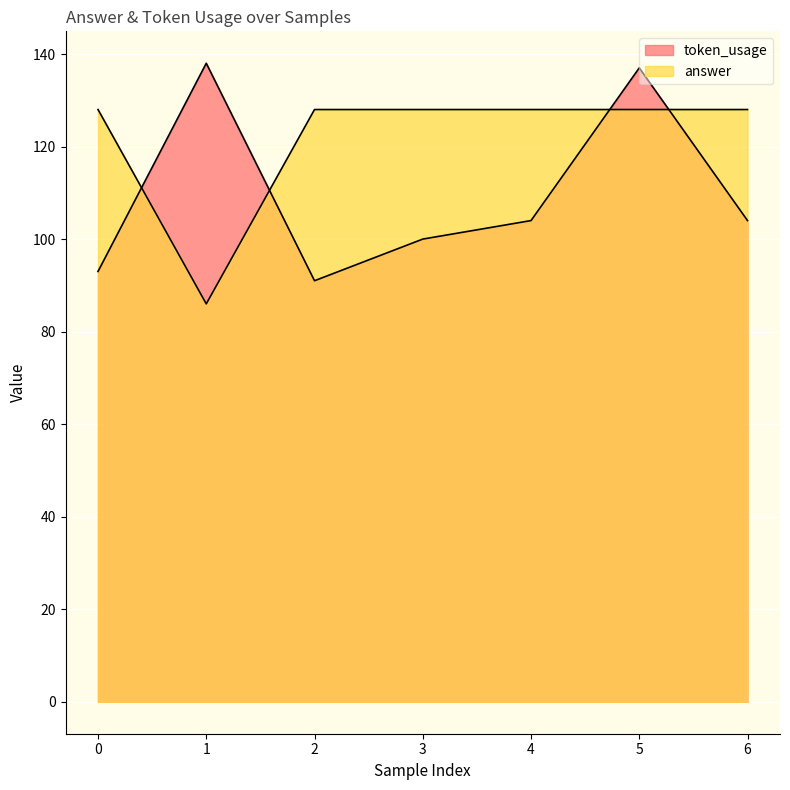

What is the difference between the maximum and minimum values in the answer series?

42